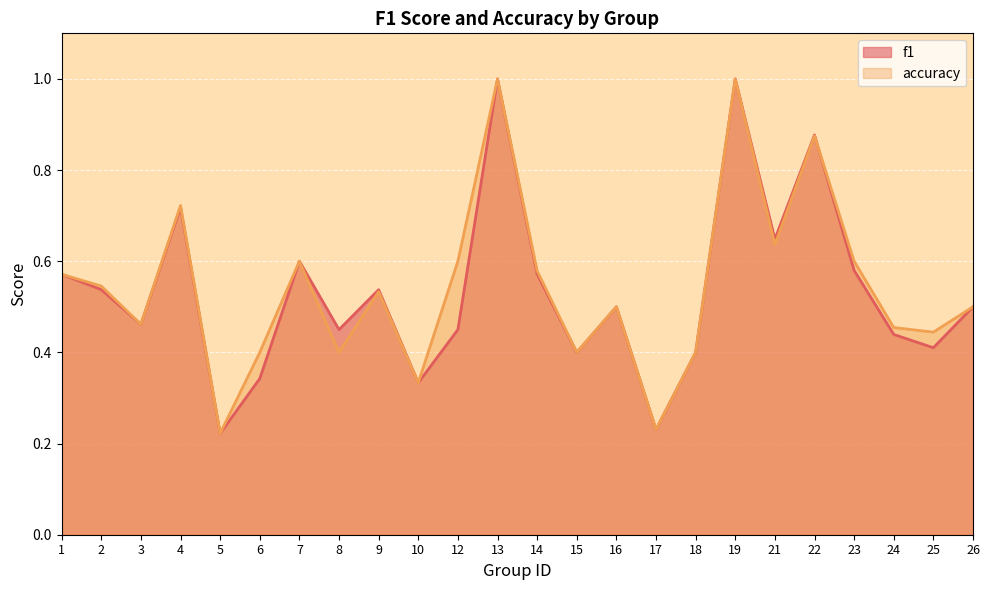

The value of accuracy at 15 is 0.4. True or false?

True